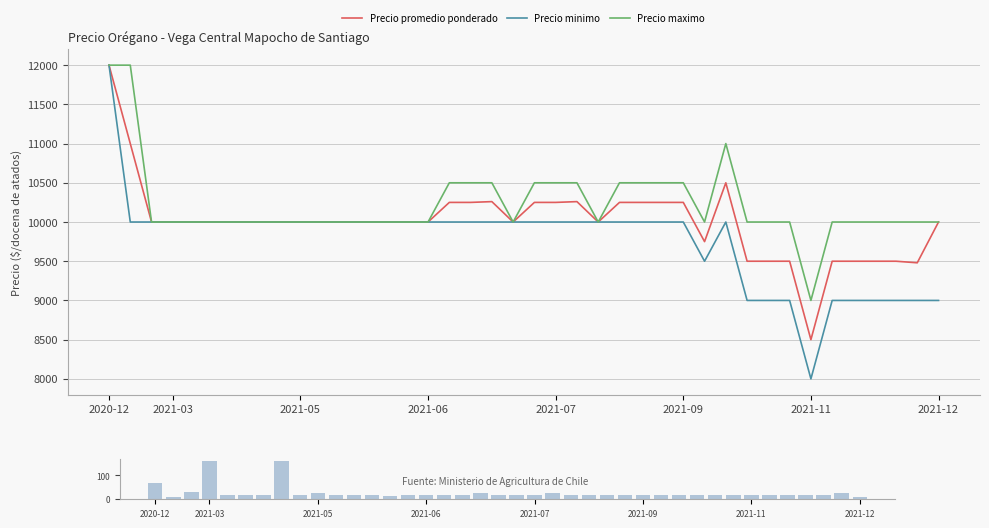

What is the highest value of the Precio minimo series?

12000